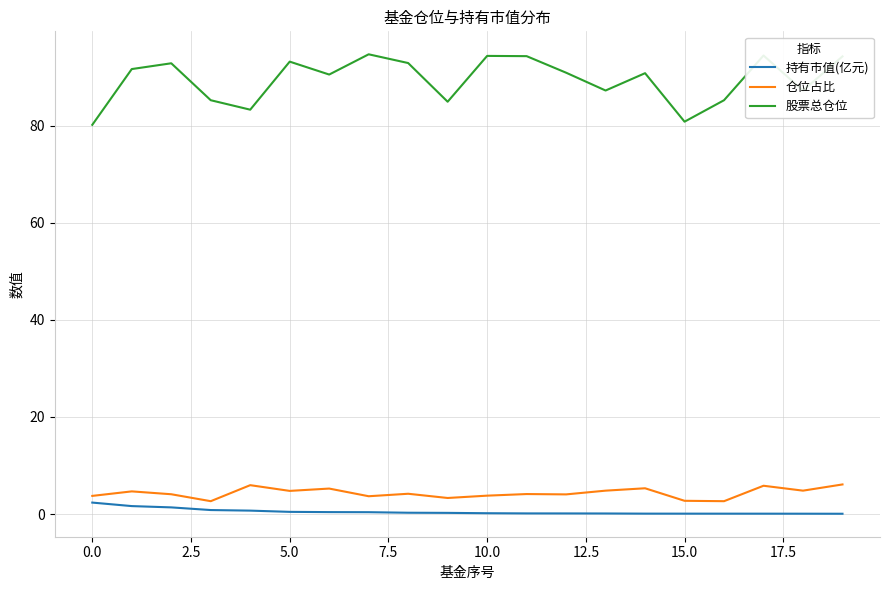

Which series has the largest total across all categories?

股票总仓位